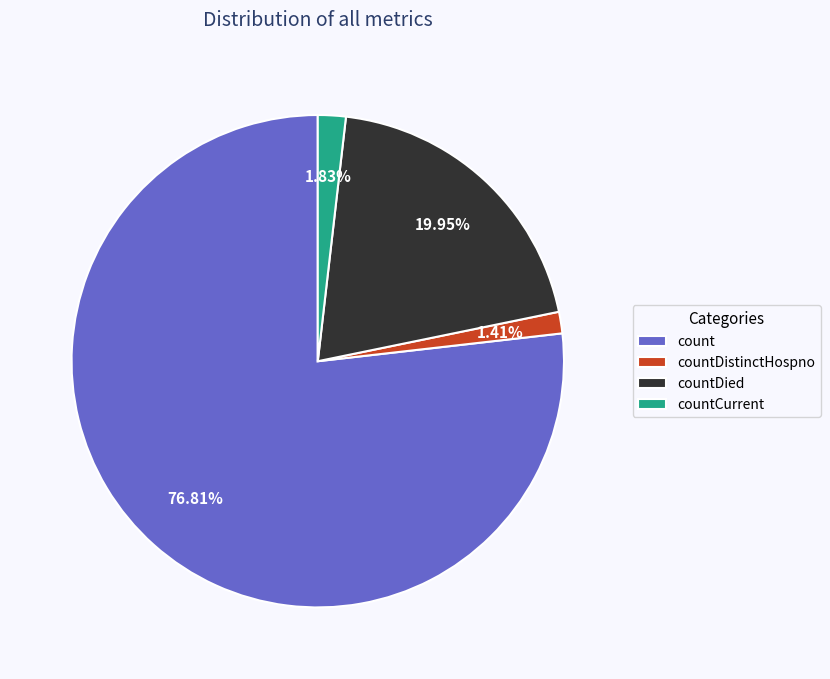

What is the largest slice in the pie chart?

count